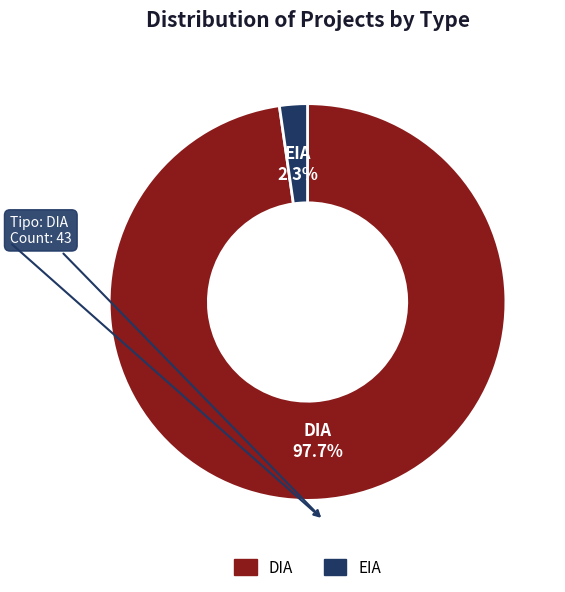

Which category has the biggest portion of the pie?

DIA